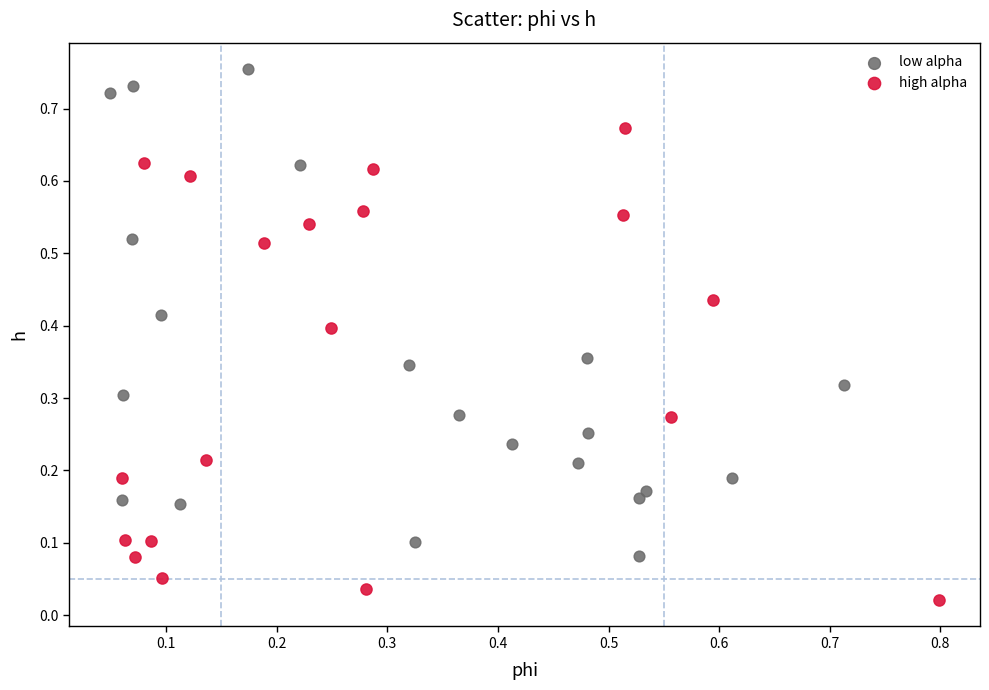

Which series has the largest Y range (max minus min)?

low alpha